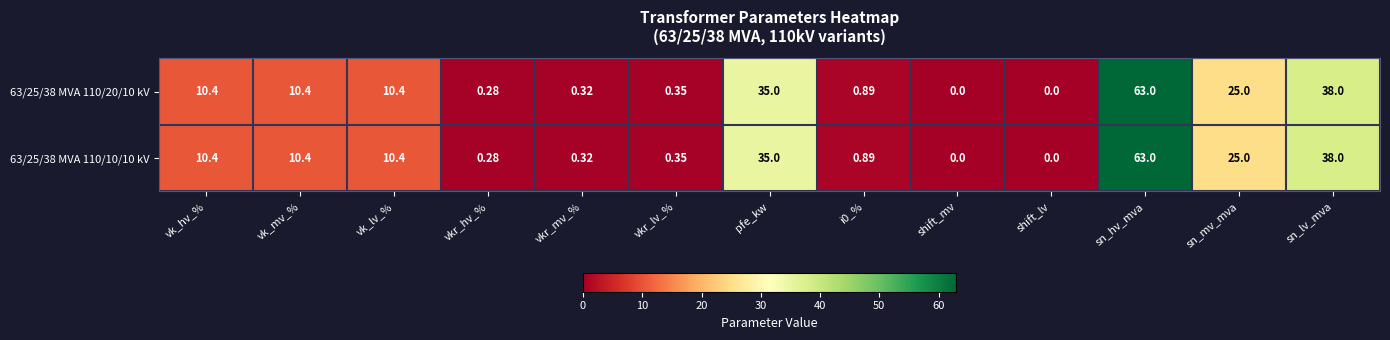

At which label is 63/25/38 MVA 110/10/10 kV closest to 31?

pfe_kw